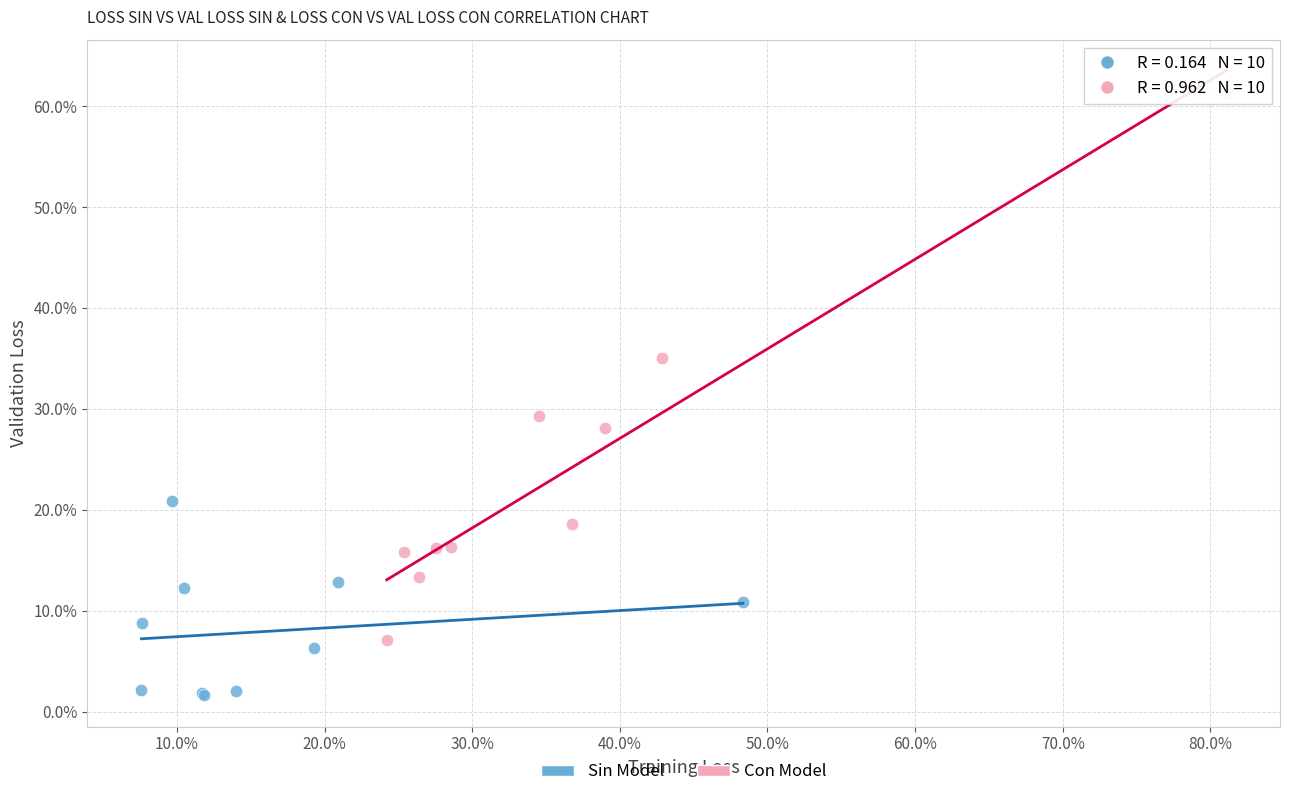

Which series contains the lowest Y value?

Sin Model